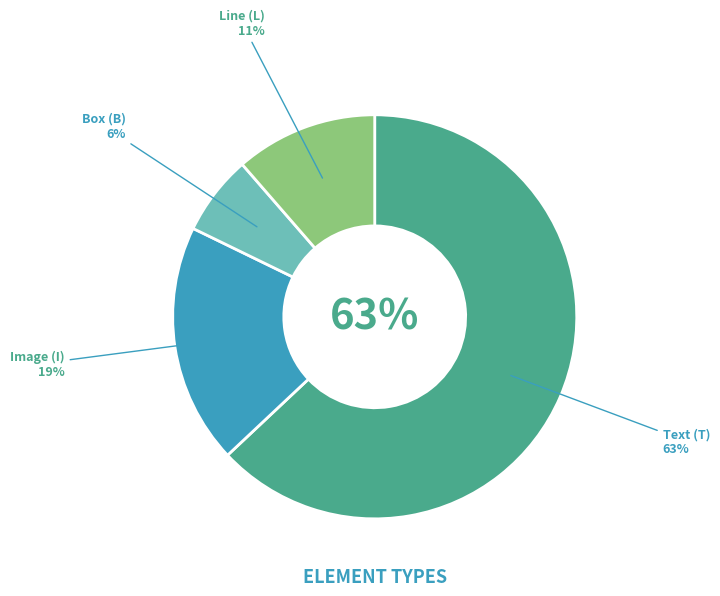

To the nearest percent, what portion does T represent?

63%